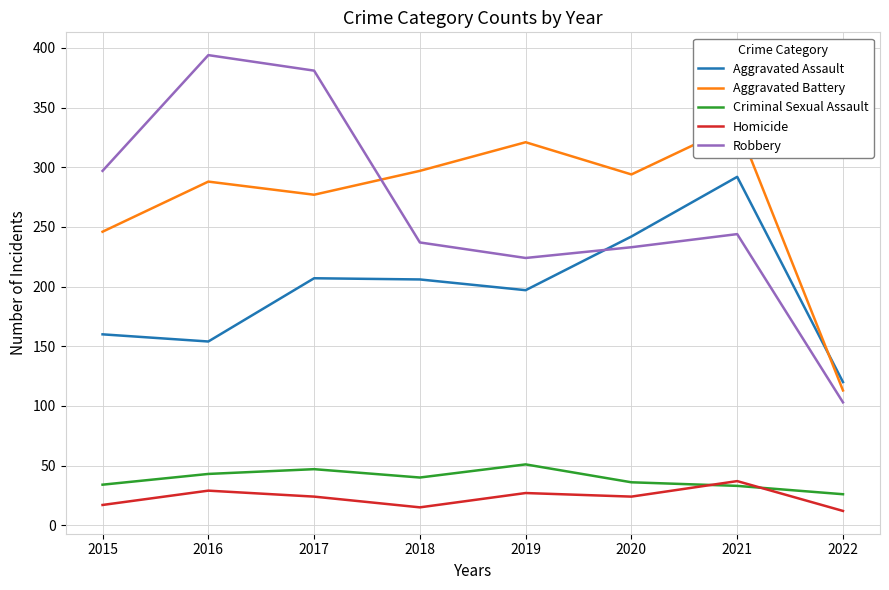

Where is the first local minimum for Homicide?

2018